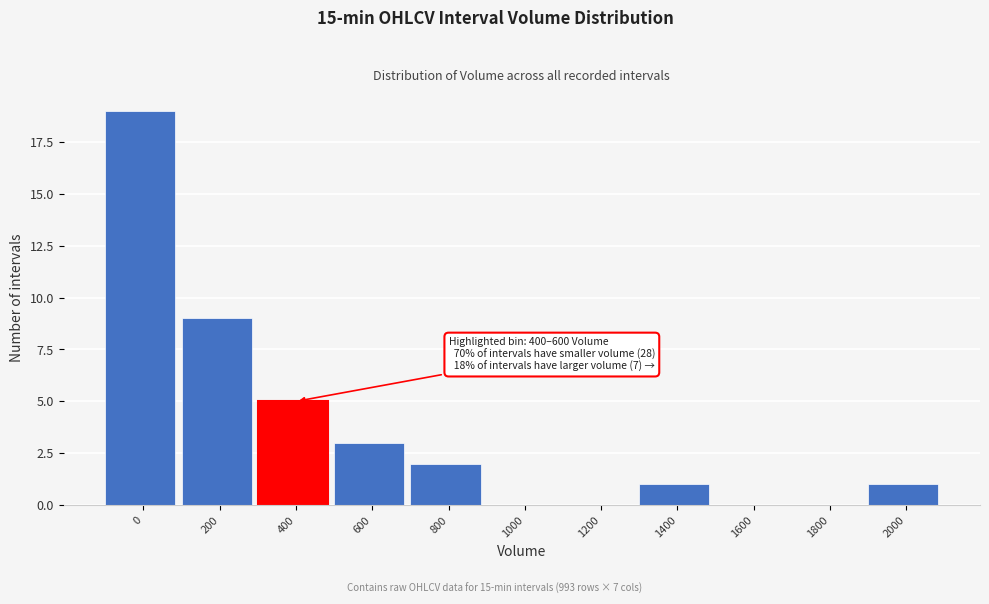

Reading left to right, extract all data points from this chart.

0=19	200=9	400=5	600=3	800=2	1000=0	1200=0	1400=1	1600=0	1800=0	2000=1